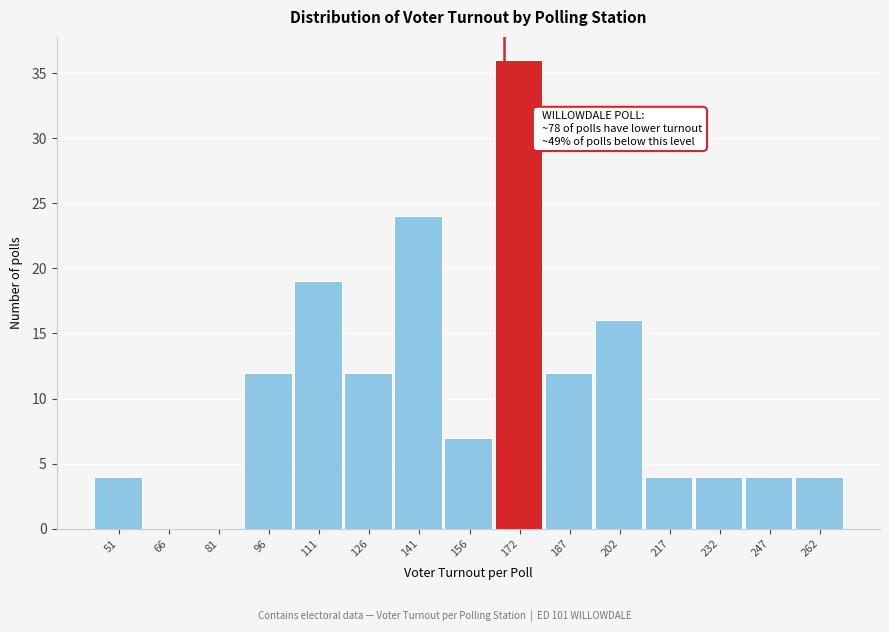

Reading right to left, list all the values displayed in this chart.

262=4	247=4	232=4	217=4	202=16	187=12	172=36	156=7	141=24	126=12	111=19	96=12	81=0	66=0	51=4